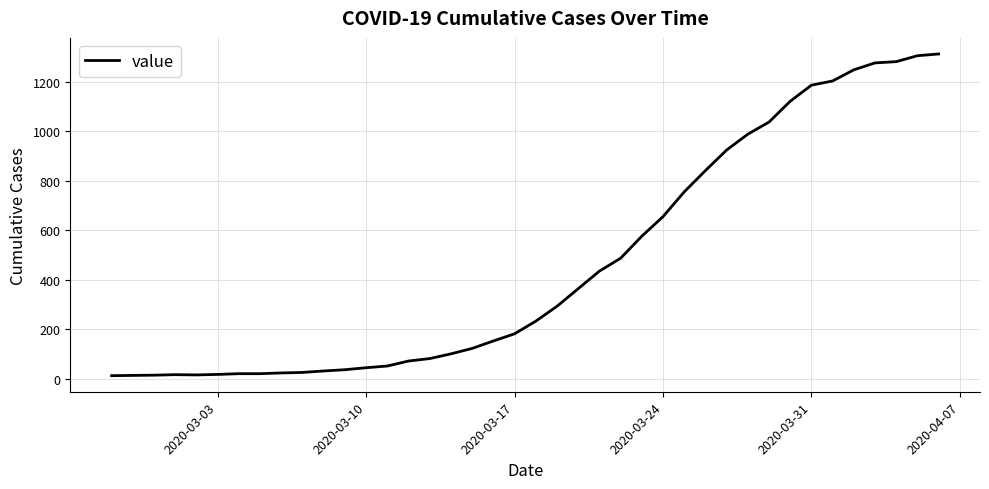

What is the maximum value shown in the chart?

1312